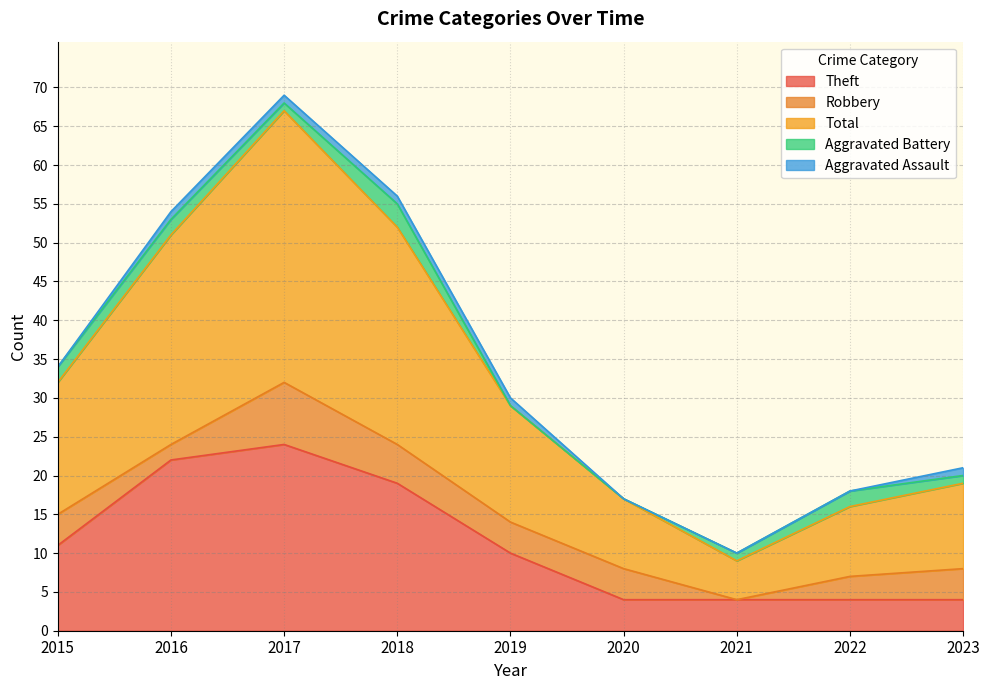

What are all the series names shown in the legend?

Theft, Robbery, Total, Aggravated Battery, Aggravated Assault